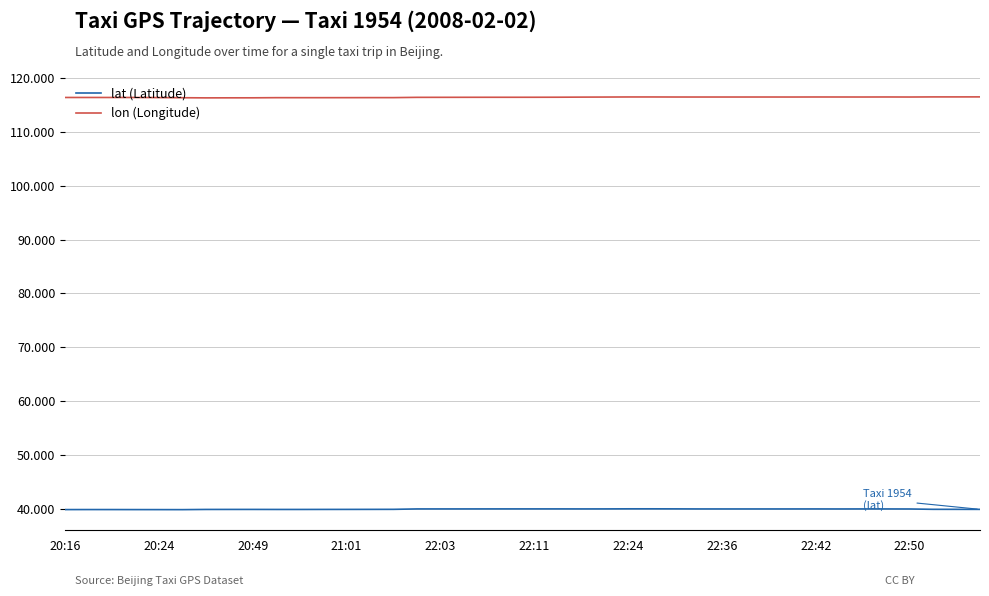

Which series has the largest total across all categories?

lon (Longitude)